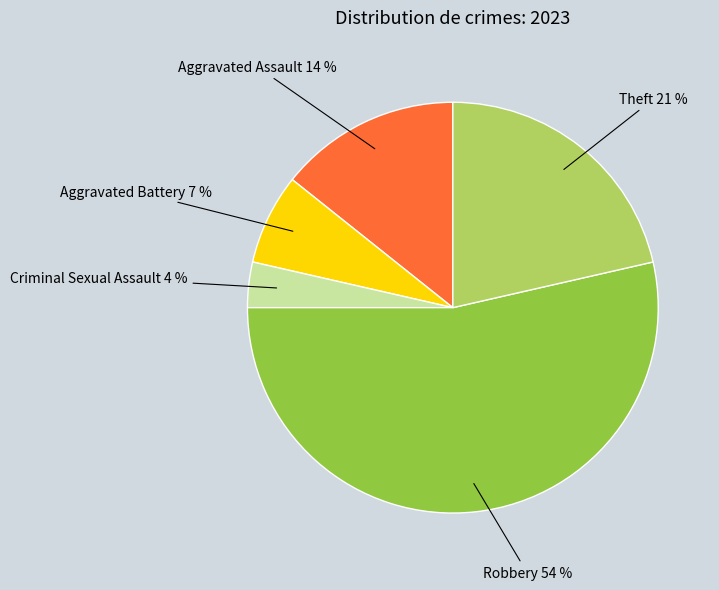

To the nearest percent, what is the difference between the largest and smallest slice percentages?

50%